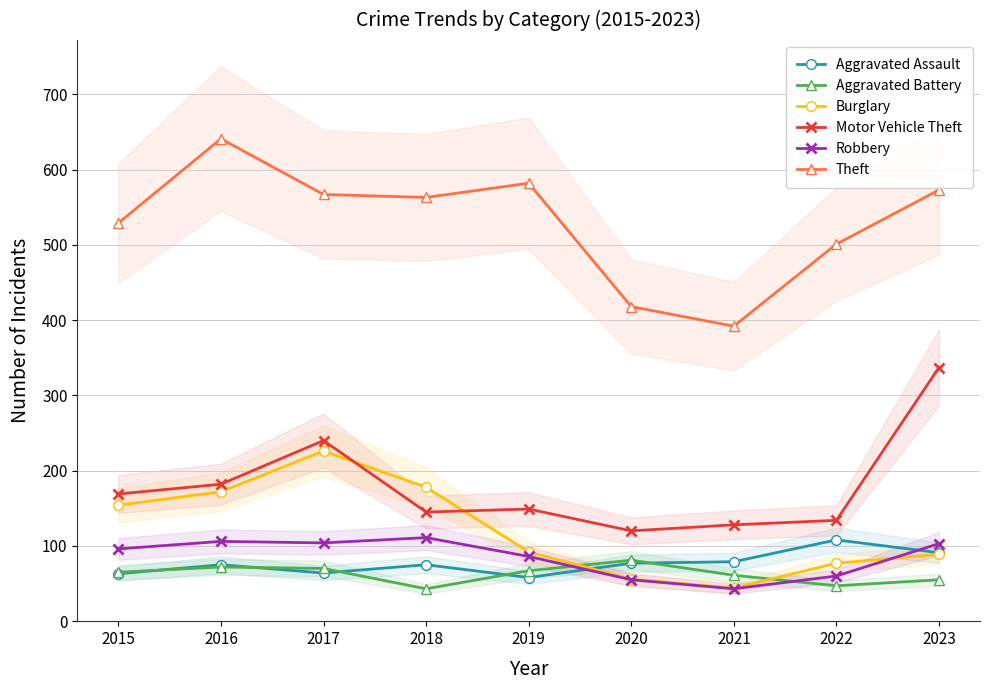

After their last crossing, which series has the higher values: Robbery or Aggravated Assault?

Robbery